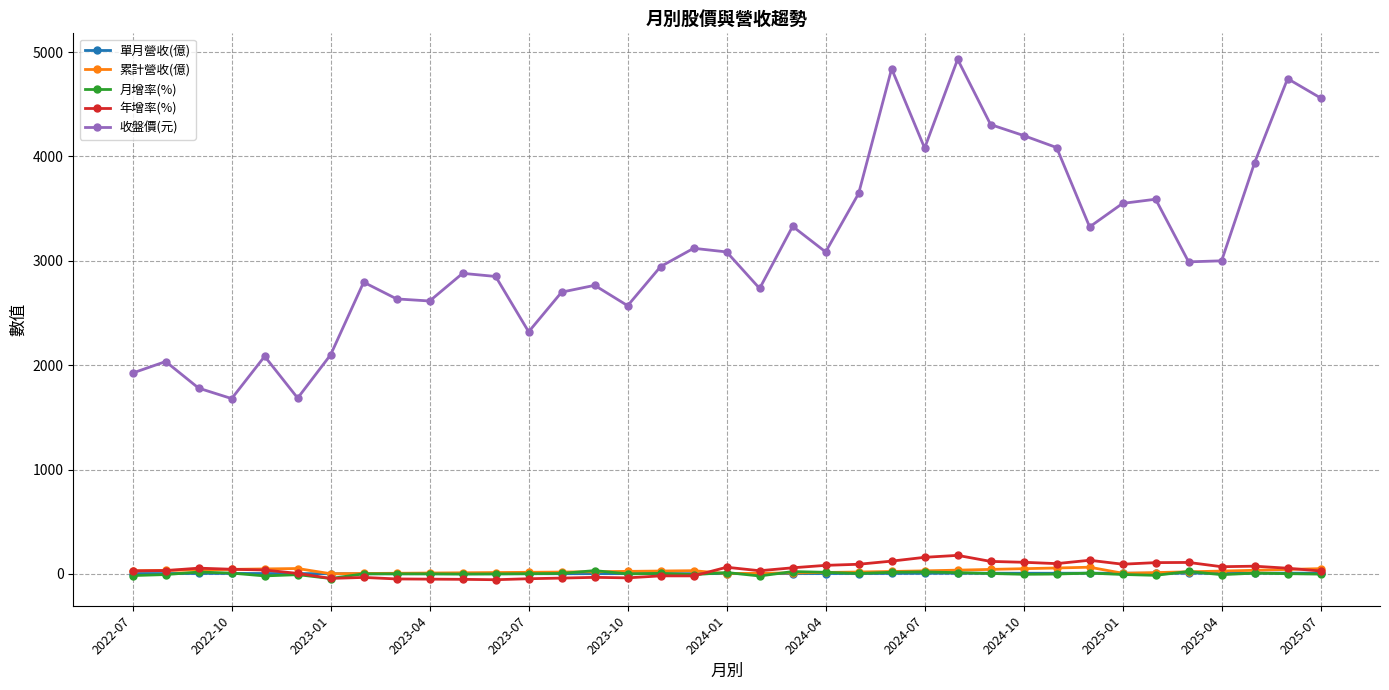

What is the sum of all 年增率(%) values?

1525.8